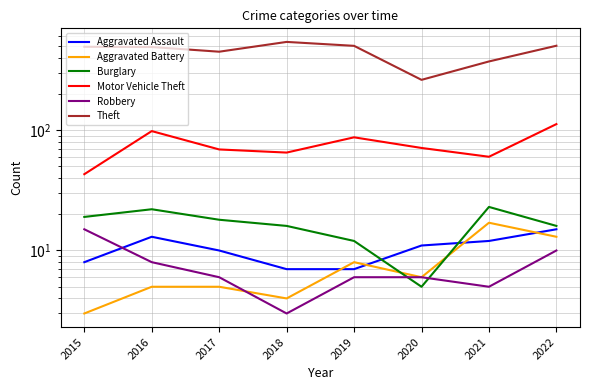

What is the difference between the second highest and second lowest values in the Burglary series?

10